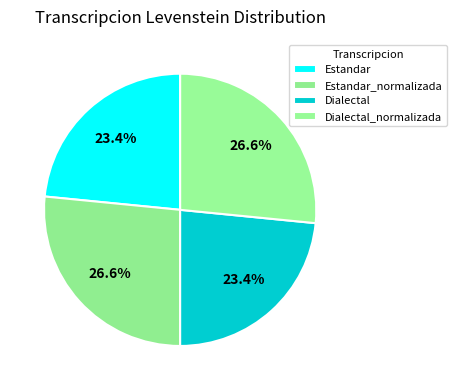

Count the number of slices in the pie.

4